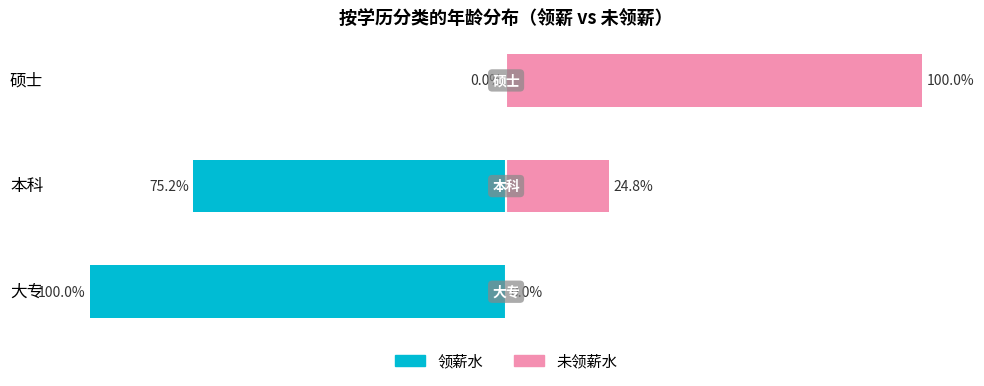

Between 本科 and 大专, which is larger?

本科